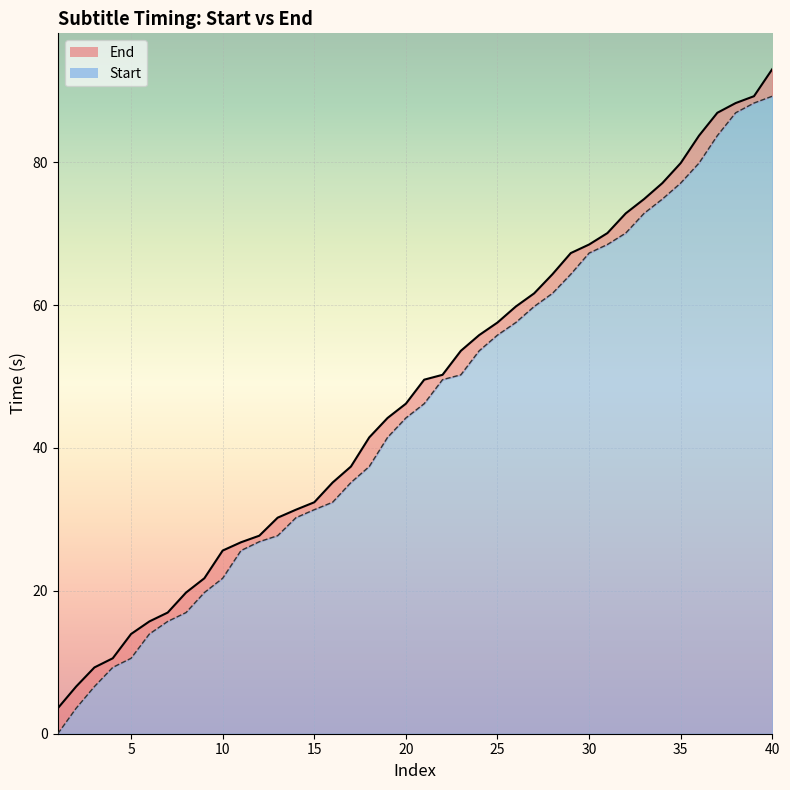

Is the value of Start at 37 greater than the value of End at 38?

No